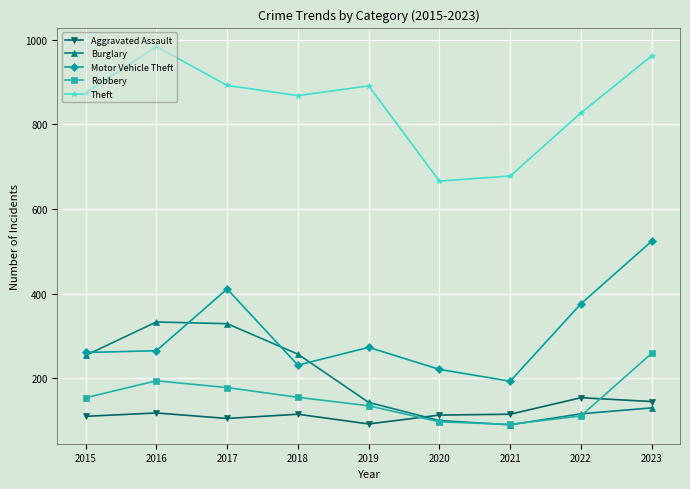

Rank the series by their maximum value, from highest to lowest.

Theft, Motor Vehicle Theft, Burglary, Robbery, Aggravated Assault